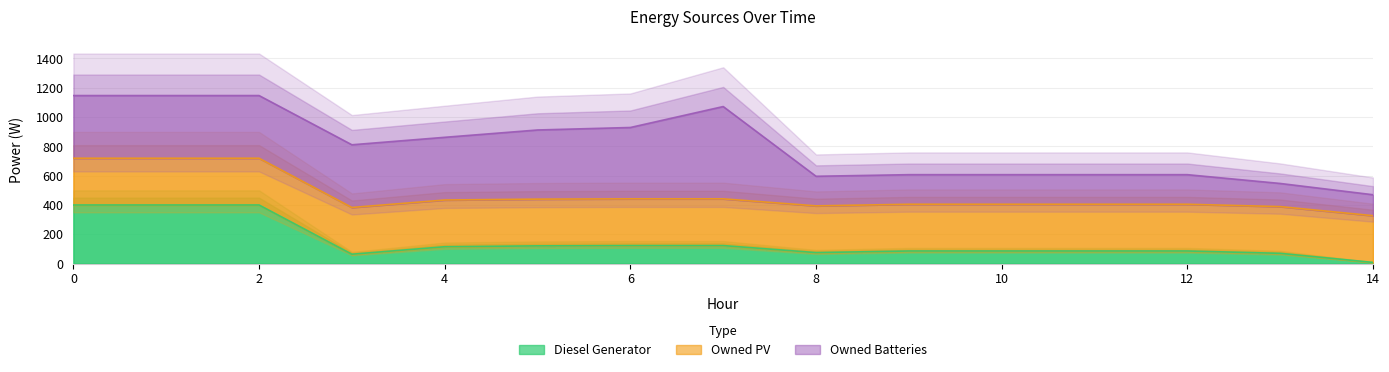

Between which two adjacent categories do Diesel Generator and Owned PV first intersect?

2 and 3